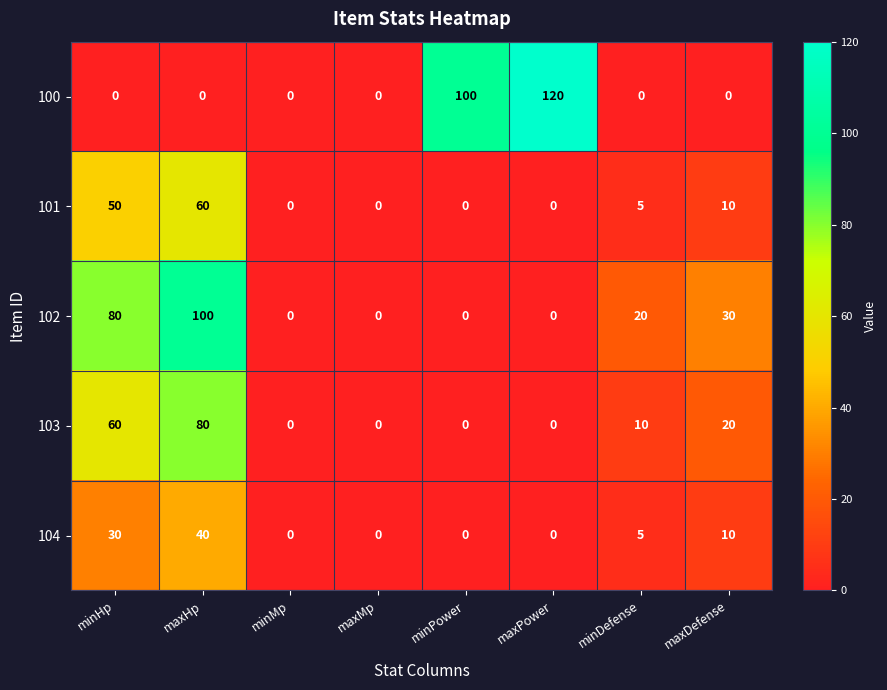

What is the sum of the 101 values at maxHp and minDefense?

65